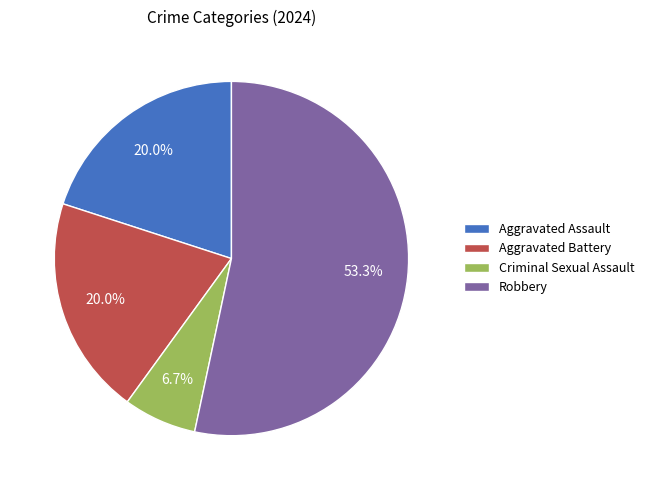

True or false: Aggravated Assault accounts for 20% of the total.

True